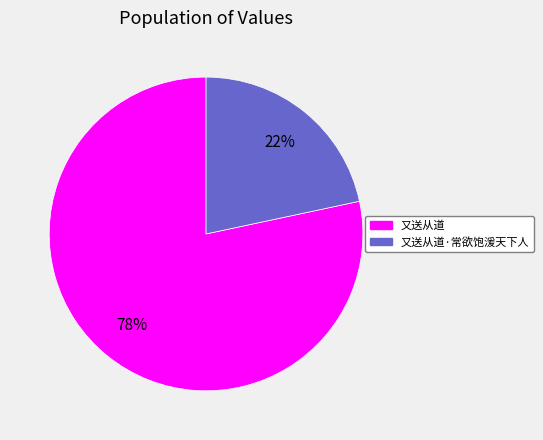

Is there a majority slice in this chart?

Yes